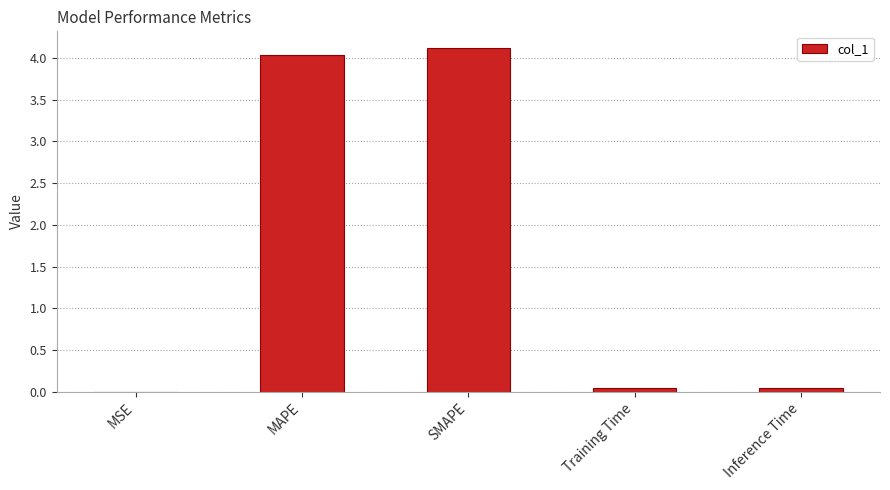

Does the chart contain stacked bars?

No